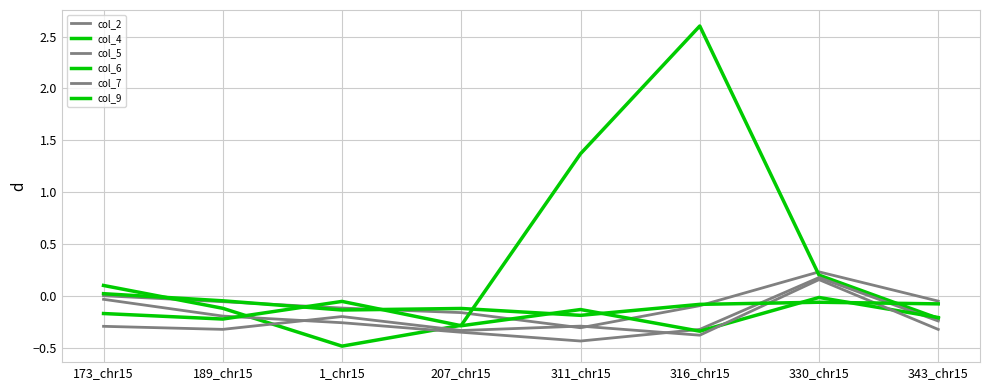

What is the label of the 1st point from the left?

173_chr15